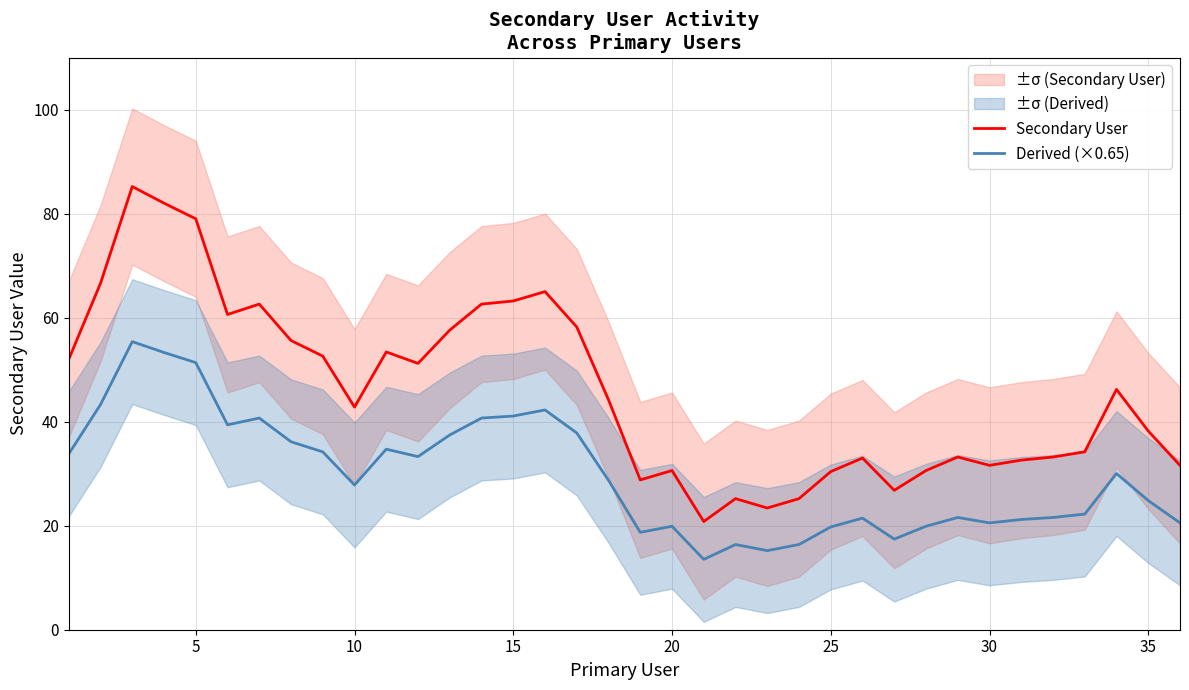

The value of Derived (×0.65) at 15 is 41.1. True or false?

True